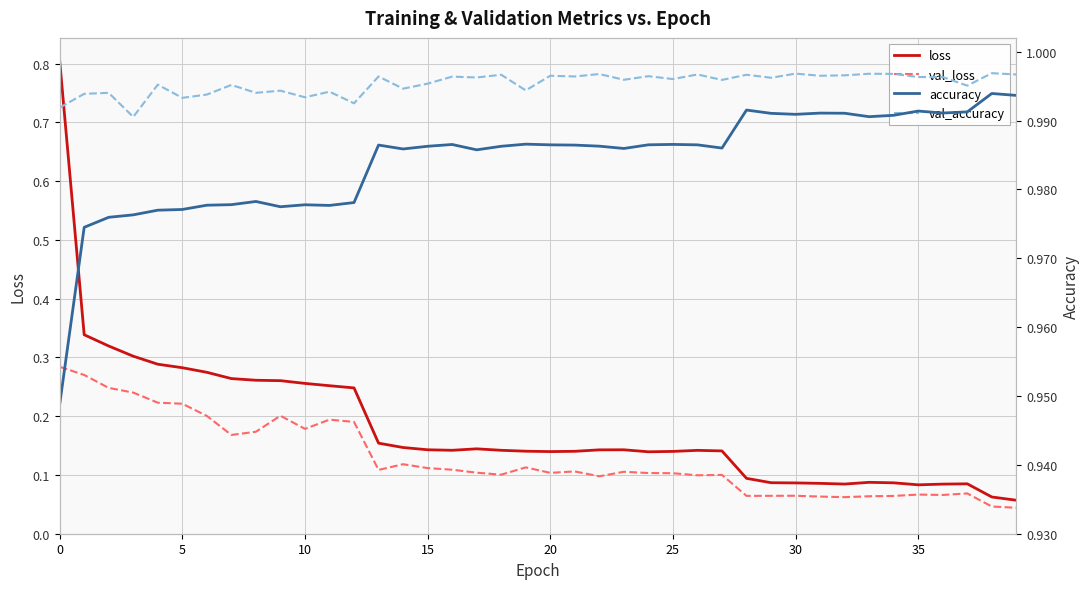

Between 31 and 32, which series saw the biggest shift?

loss